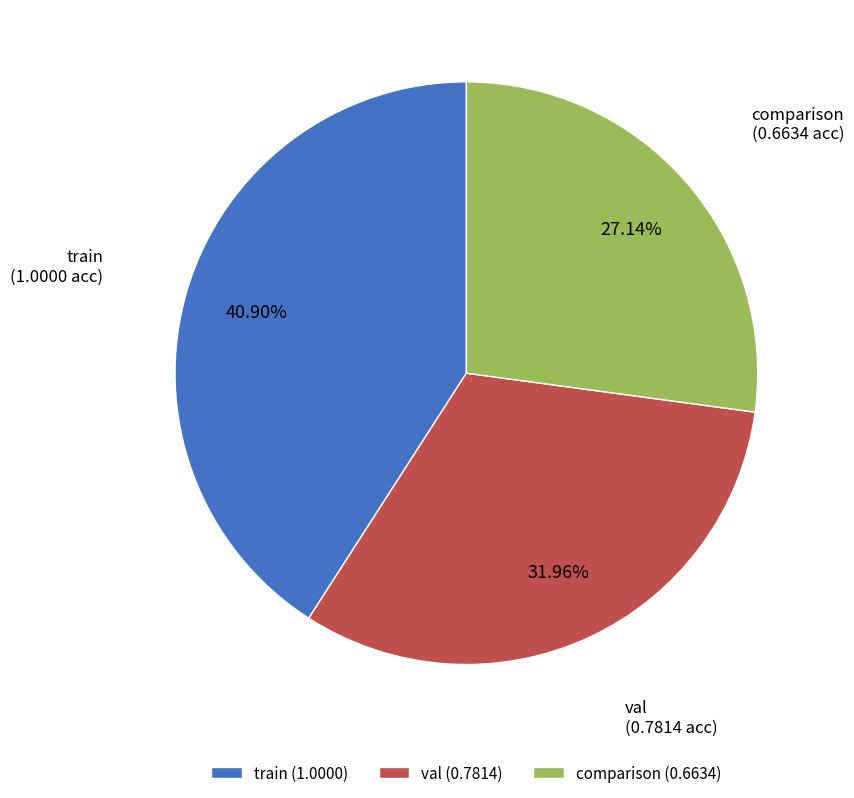

How much of the chart is everything except comparison?

72.9%